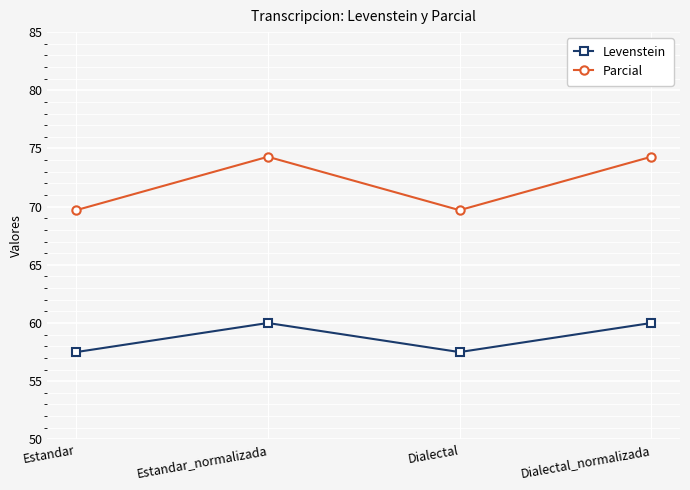

Which series has the widest spread of values?

Parcial